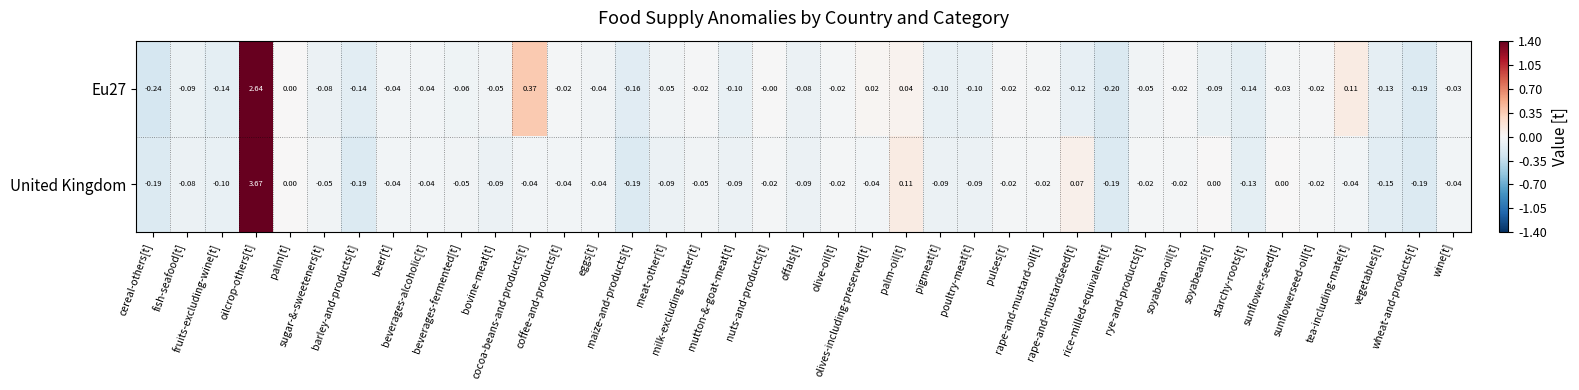

Between beverages-fermented[t] and coffee-and-products[t], which series saw the biggest shift?

Eu27